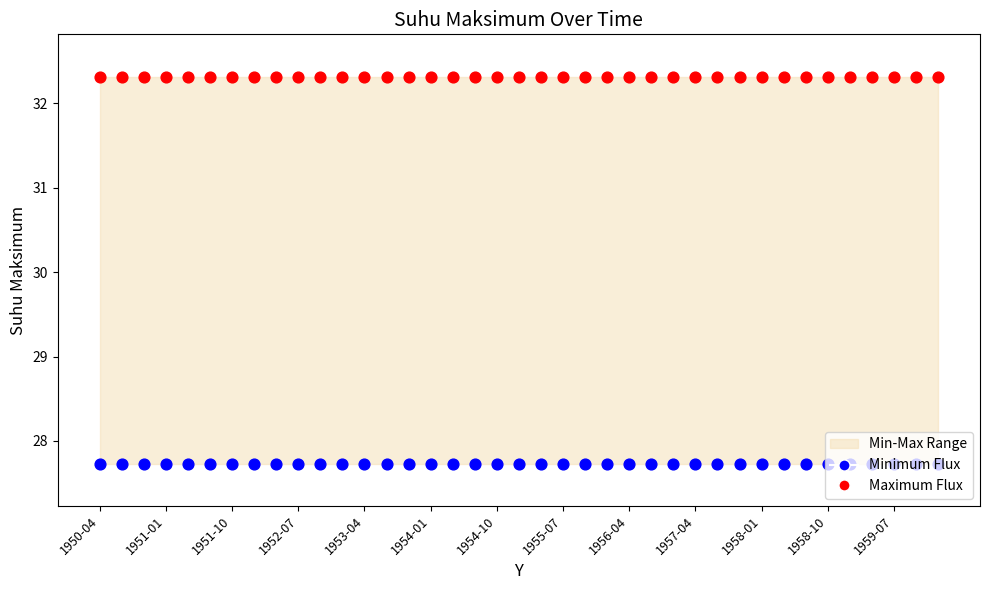

At how many categories does at least one series exceed 28?

39